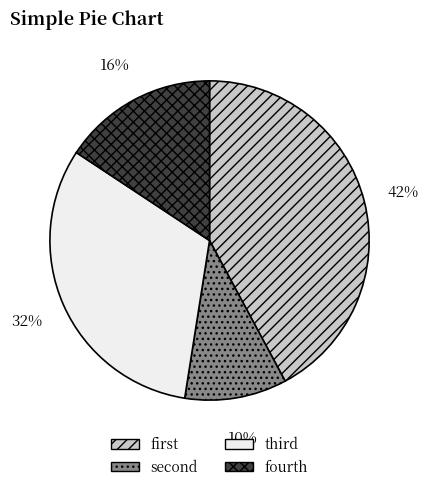

How many slices are in this pie chart?

4